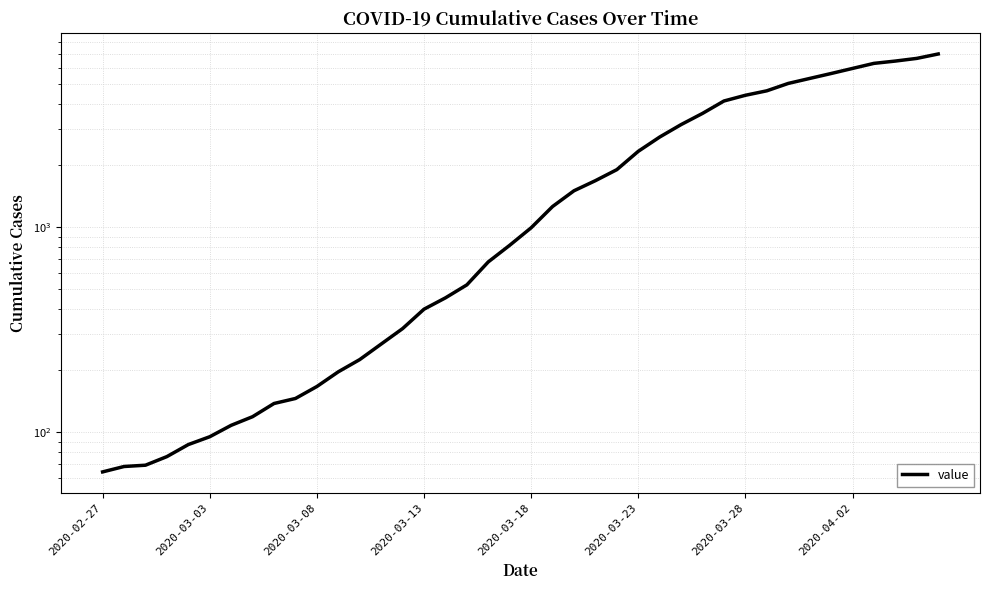

What is the change in value from 2020-03-18 to 2020-04-02?

+4954